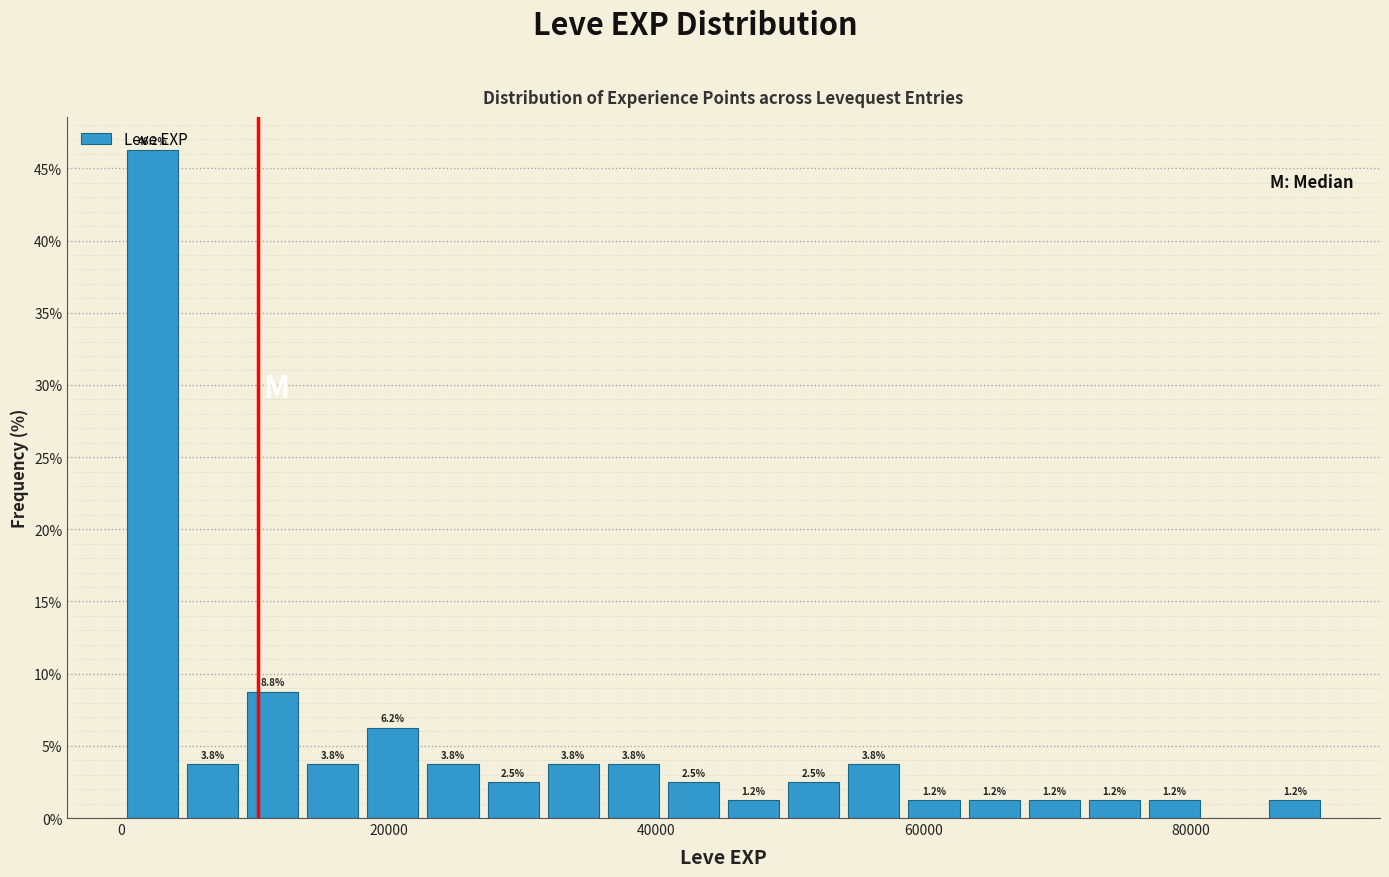

Read against the x-axis, roughly where is the centre of the tallest bar?

2000